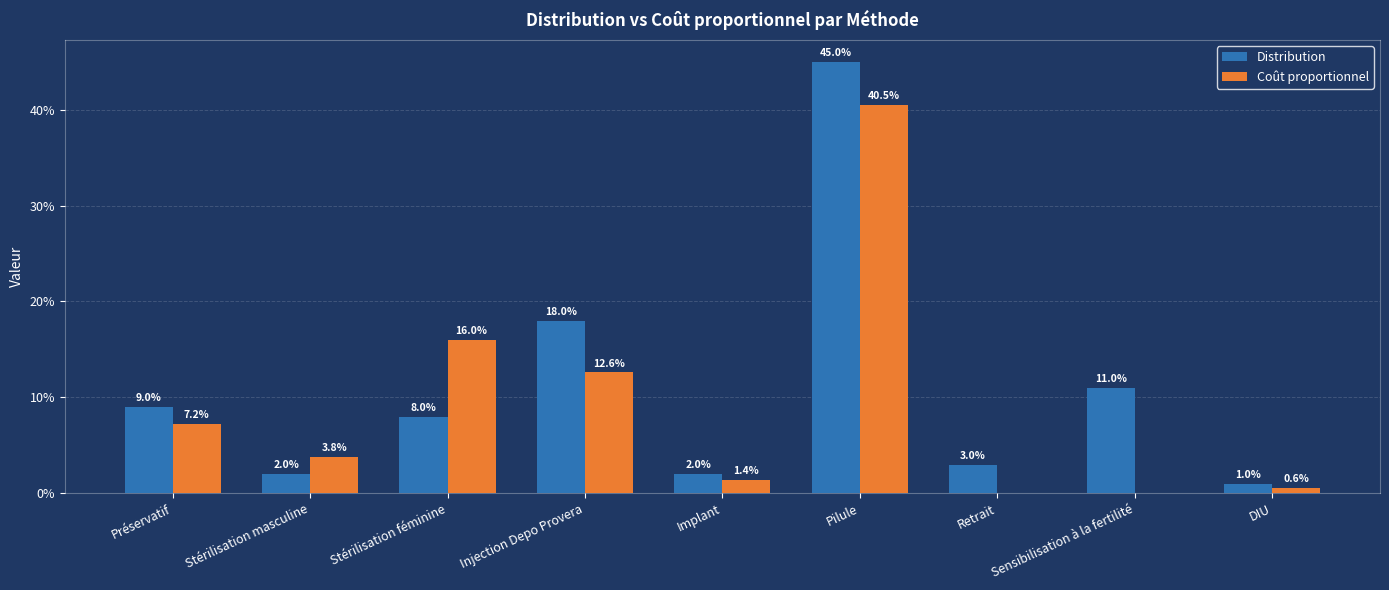

What are all the series names shown in the legend?

Distribution, Coût proportionnel